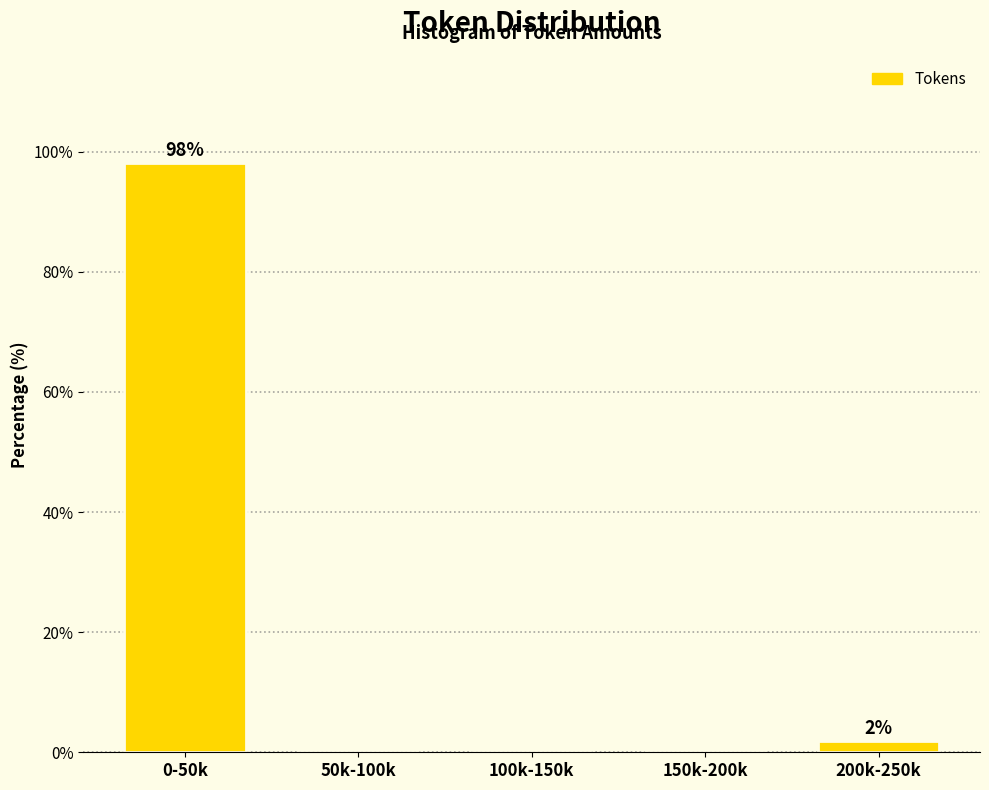

Reading left to right, transcribe all the data shown in this chart.

0-50k=98.1	50k-100k=0.0	100k-150k=0.0	150k-200k=0.0	200k-250k=1.9